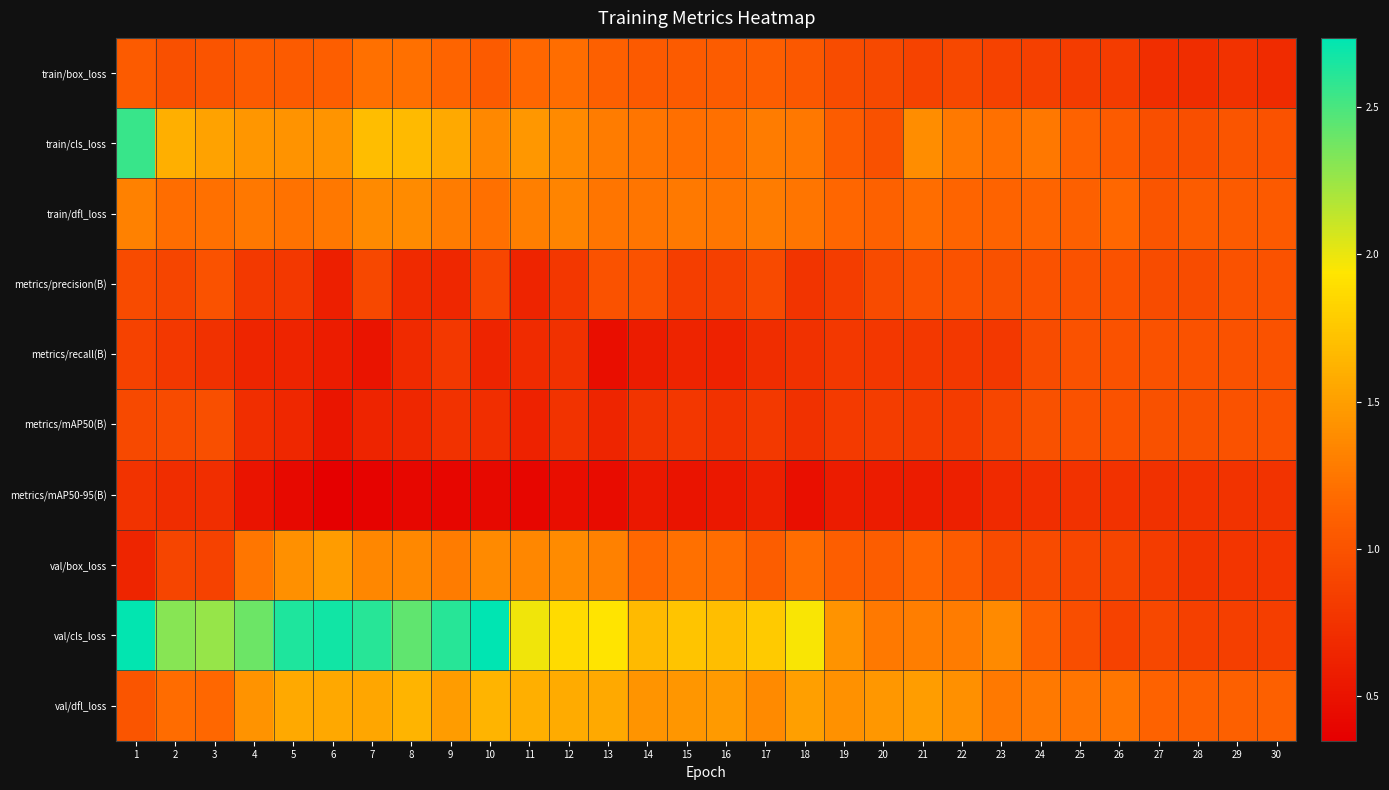

Rank the series by their maximum value, from lowest to highest.

metrics/mAP50-95(B), metrics/mAP50(B), metrics/precision(B), metrics/recall(B), train/box_loss, train/dfl_loss, val/box_loss, val/dfl_loss, train/cls_loss, val/cls_loss